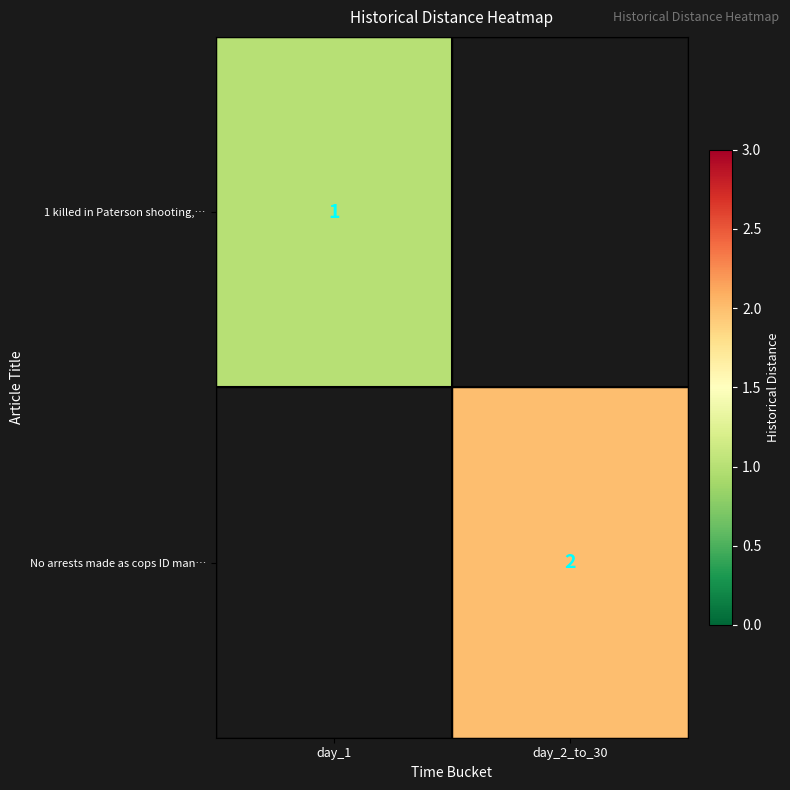

True or false: No arrests made as cops ID man… has a value of 3.2 at day_2_to_30.

False